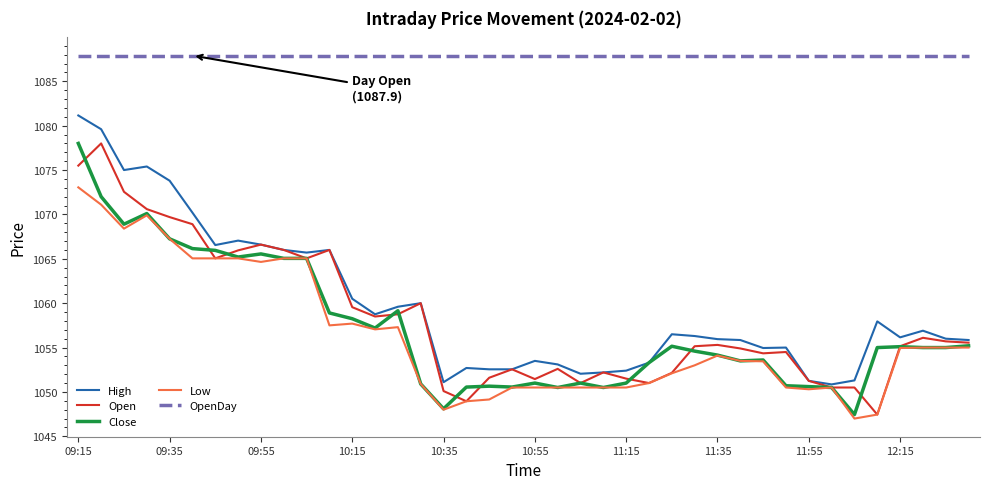

True or false: OpenDay and High cross at least once.

False